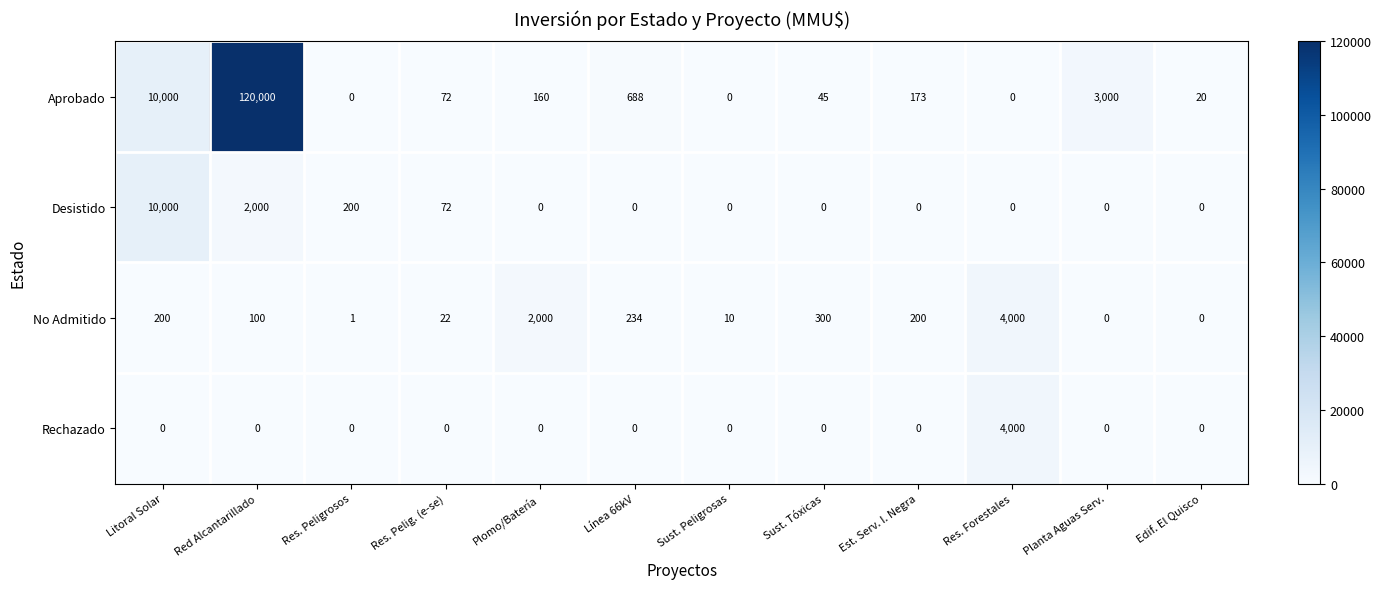

At which category does the chart reach its peak across all series?

Red Alcantarillado